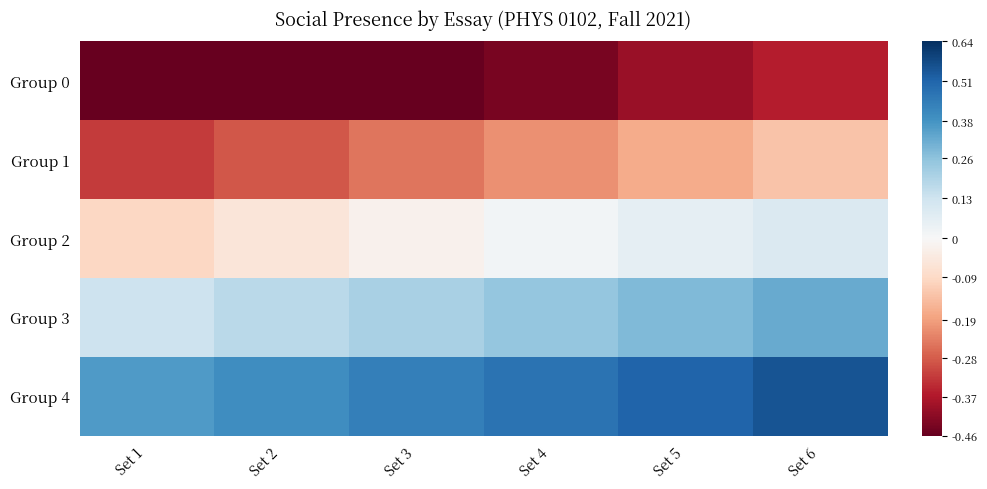

How many series are shown in this chart?

5